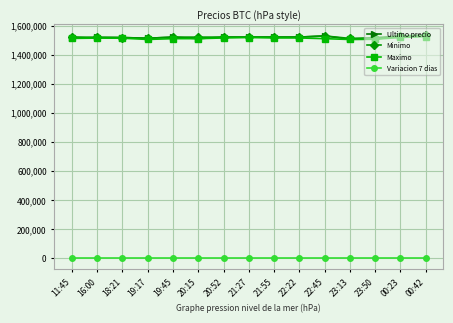

What is the label of the 9th point from the left?

21:55